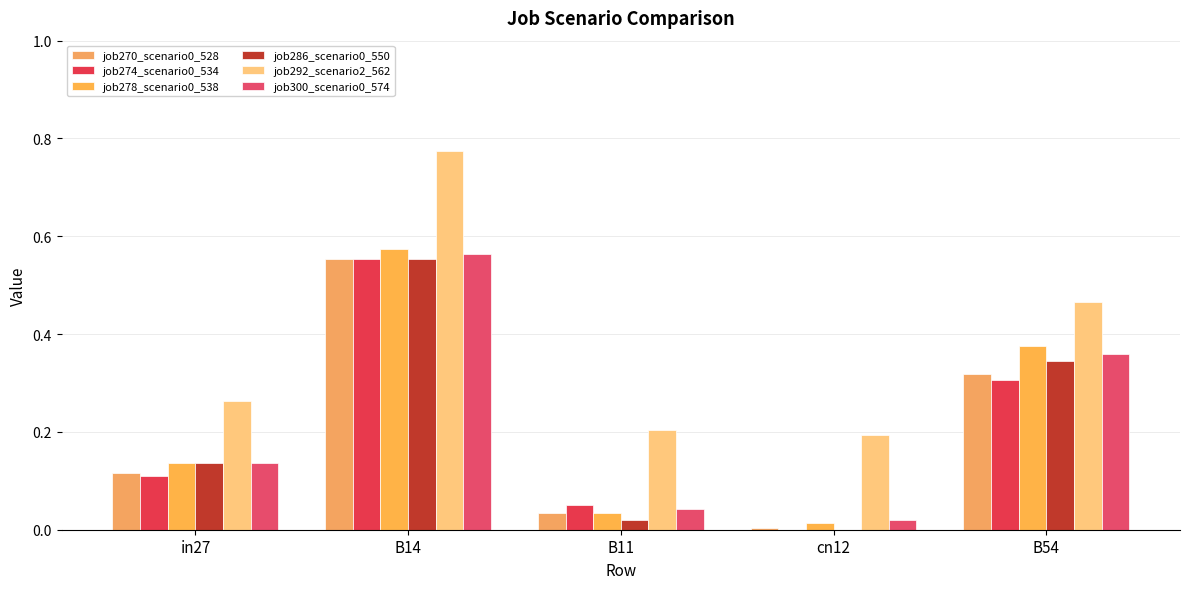

At which category is the sum across all series the highest?

B14